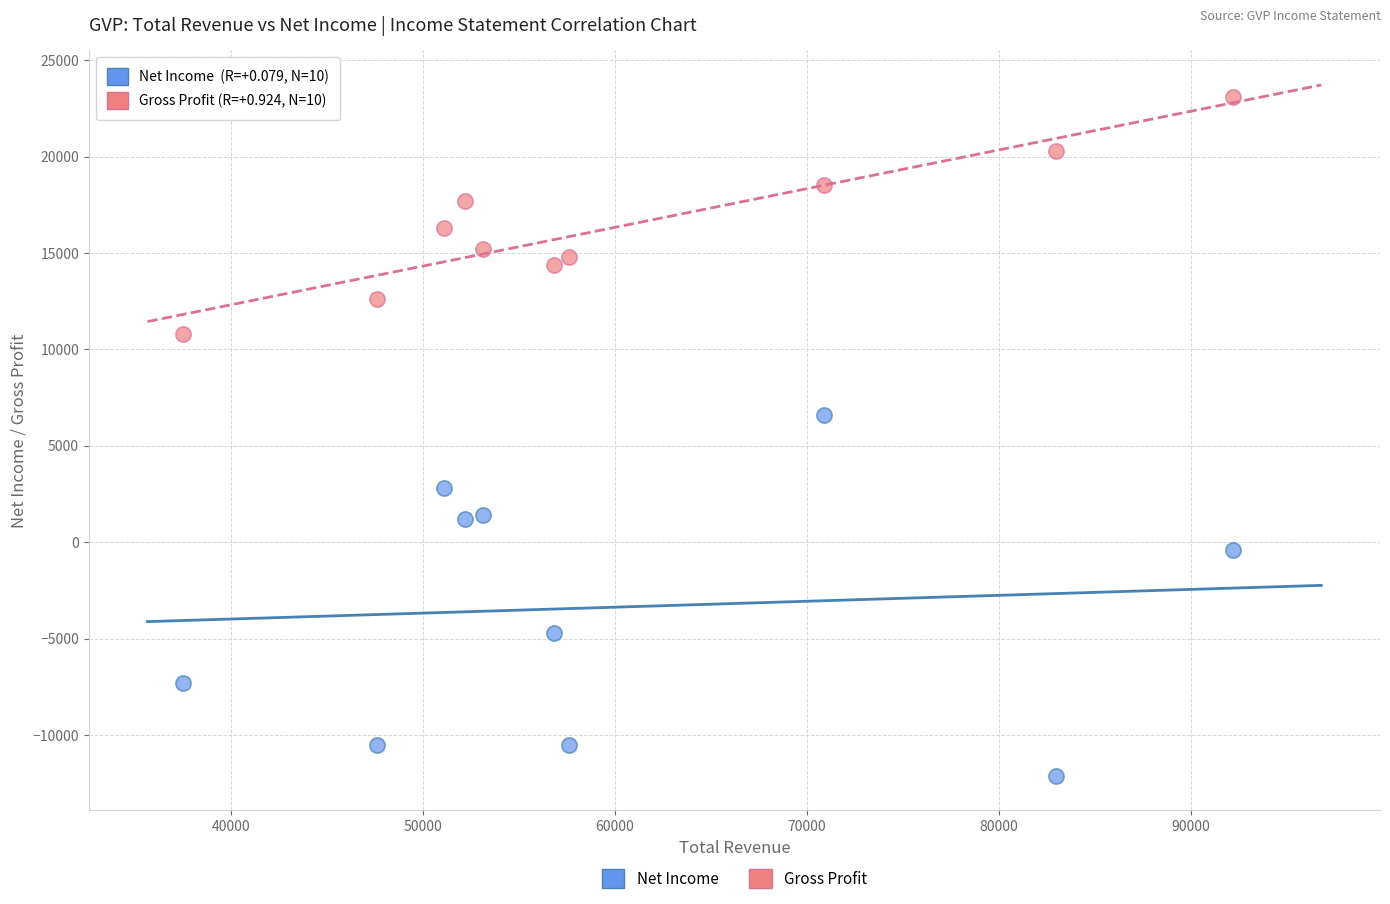

Across all series, what Y value is closest to 5500?

6600